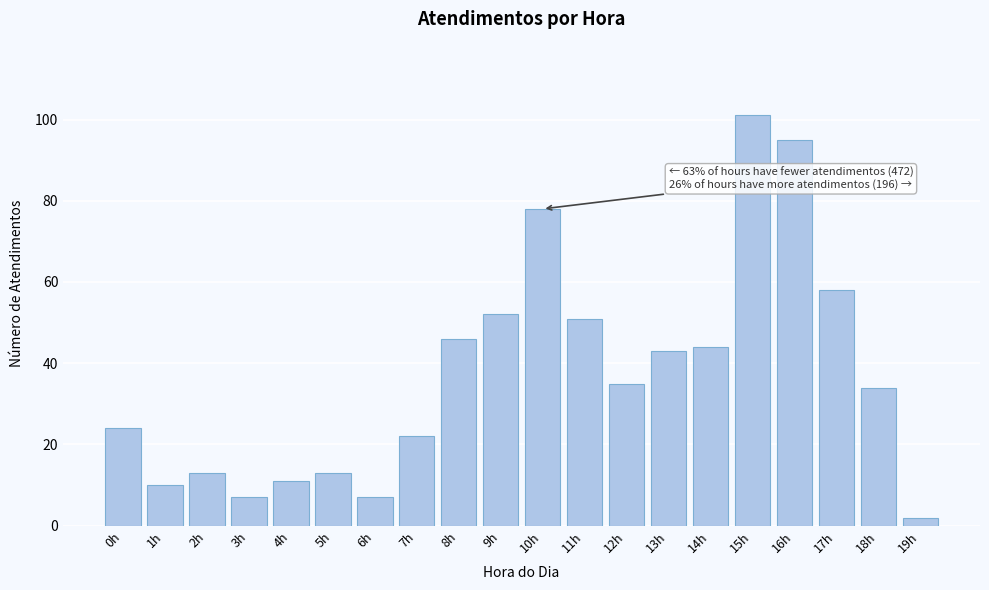

Reading left to right, what are all the values shown in this chart?

0h=24	1h=10	2h=13	3h=7	4h=11	5h=13	6h=7	7h=22	8h=46	9h=52	10h=78	11h=51	12h=35	13h=43	14h=44	15h=101	16h=95	17h=58	18h=34	19h=2